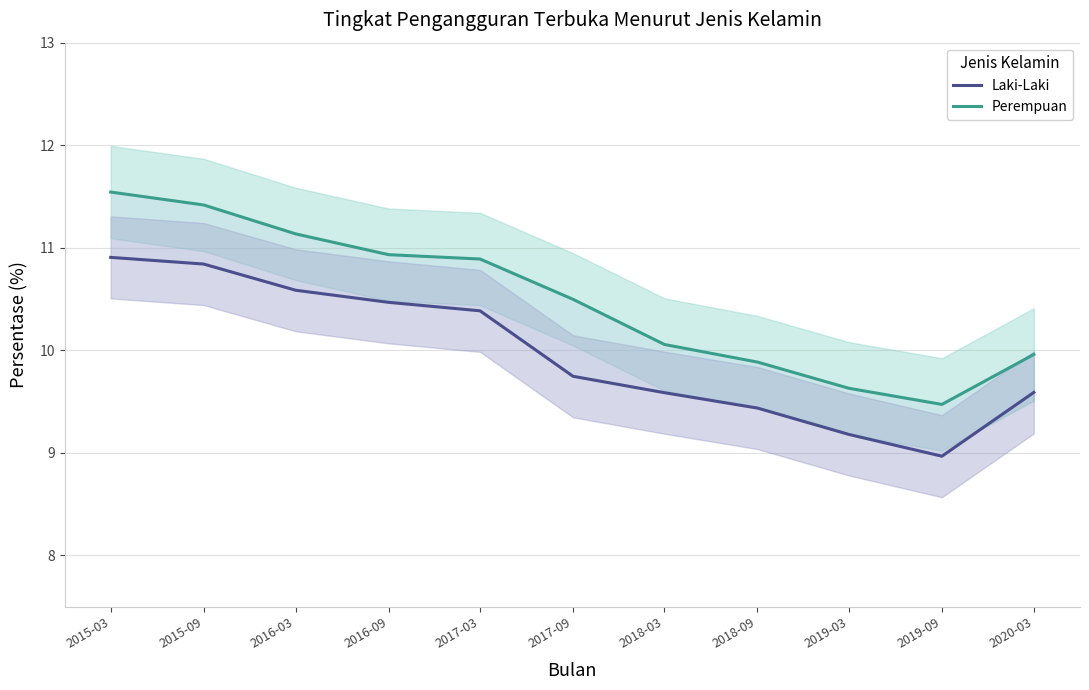

At which category is the sum across all series the highest?

2015-03